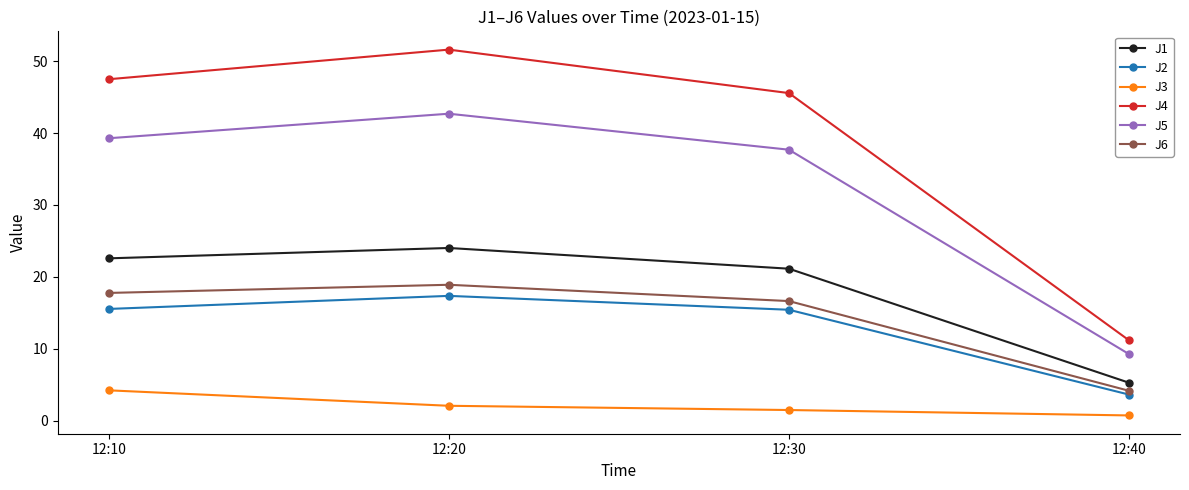

The J1 series shows 21.1 at 12:30. True or false?

True